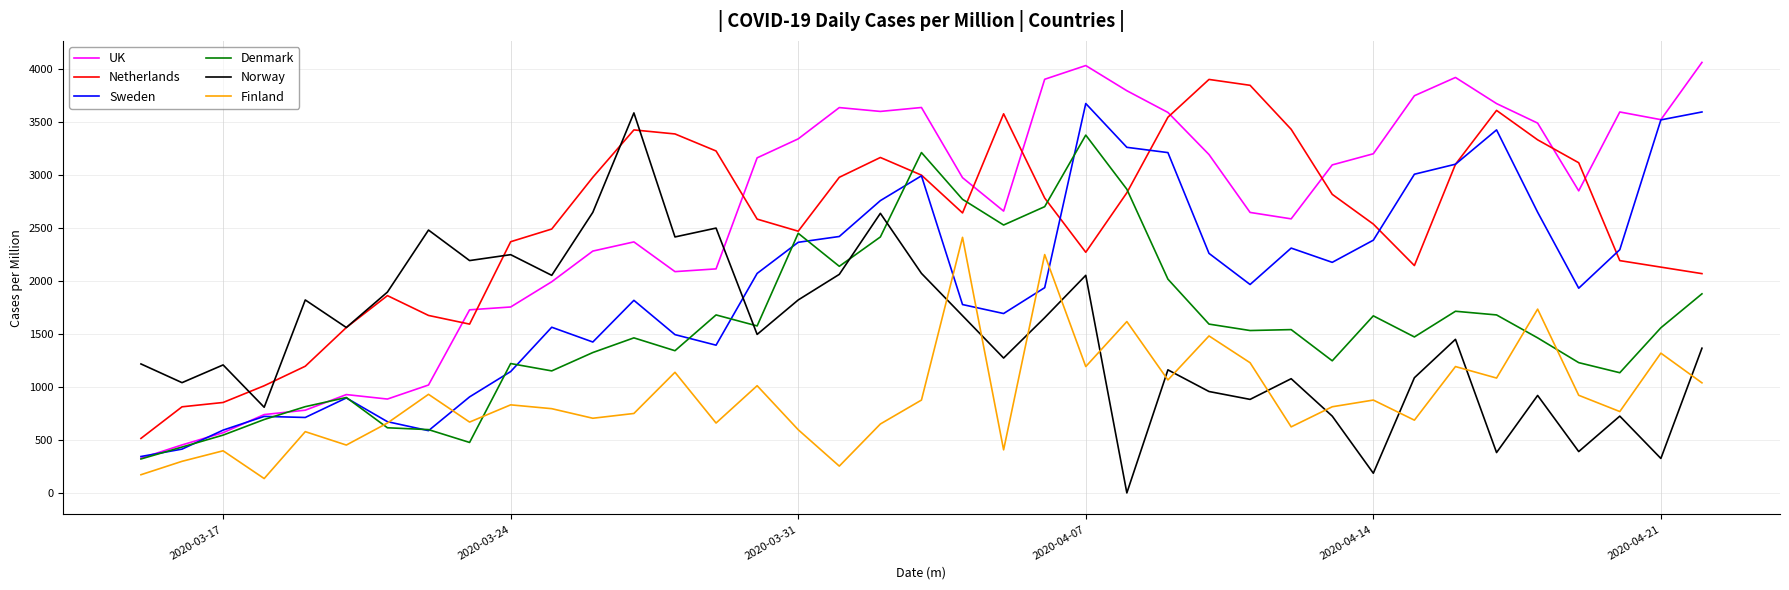

What is the maximum value shown in the chart?

4064.9